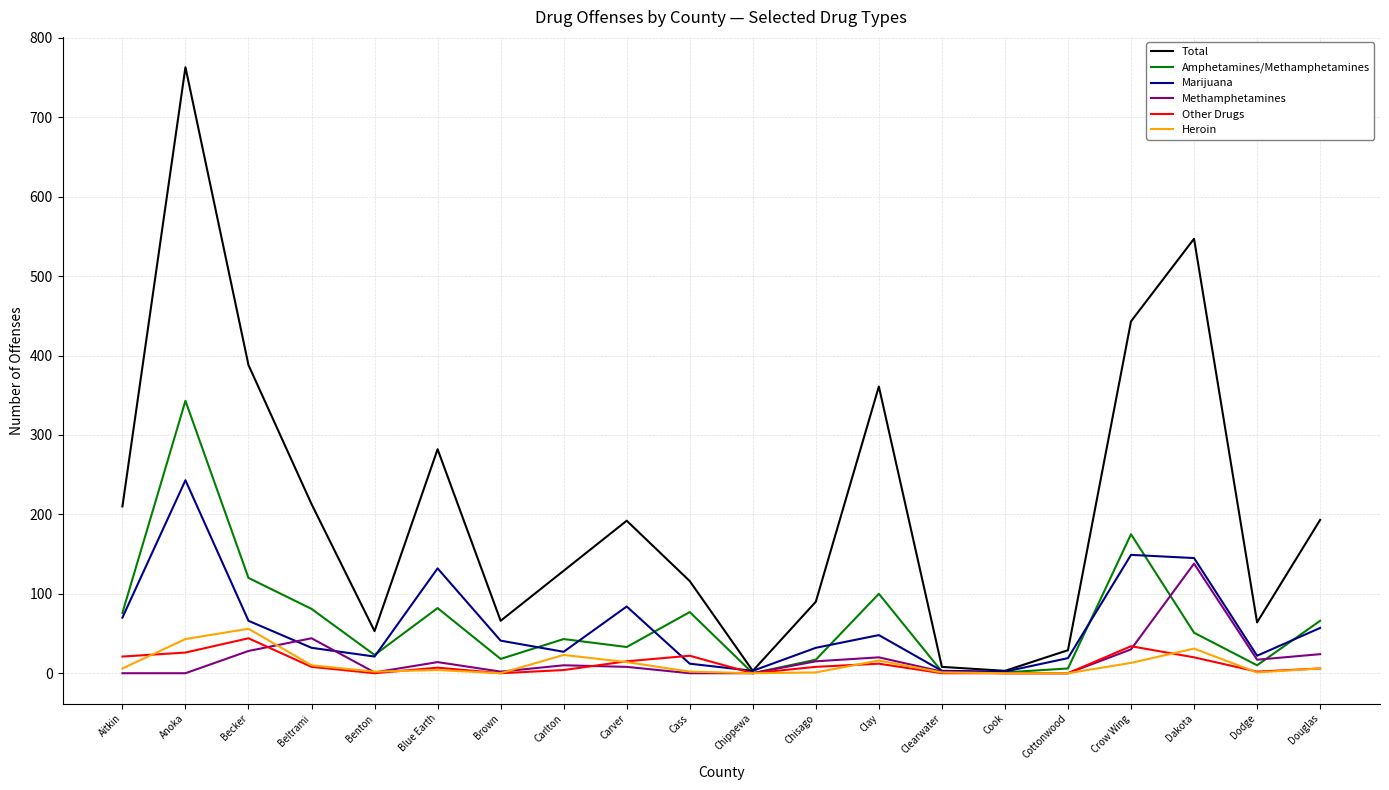

What position from the right is Chippewa?

10